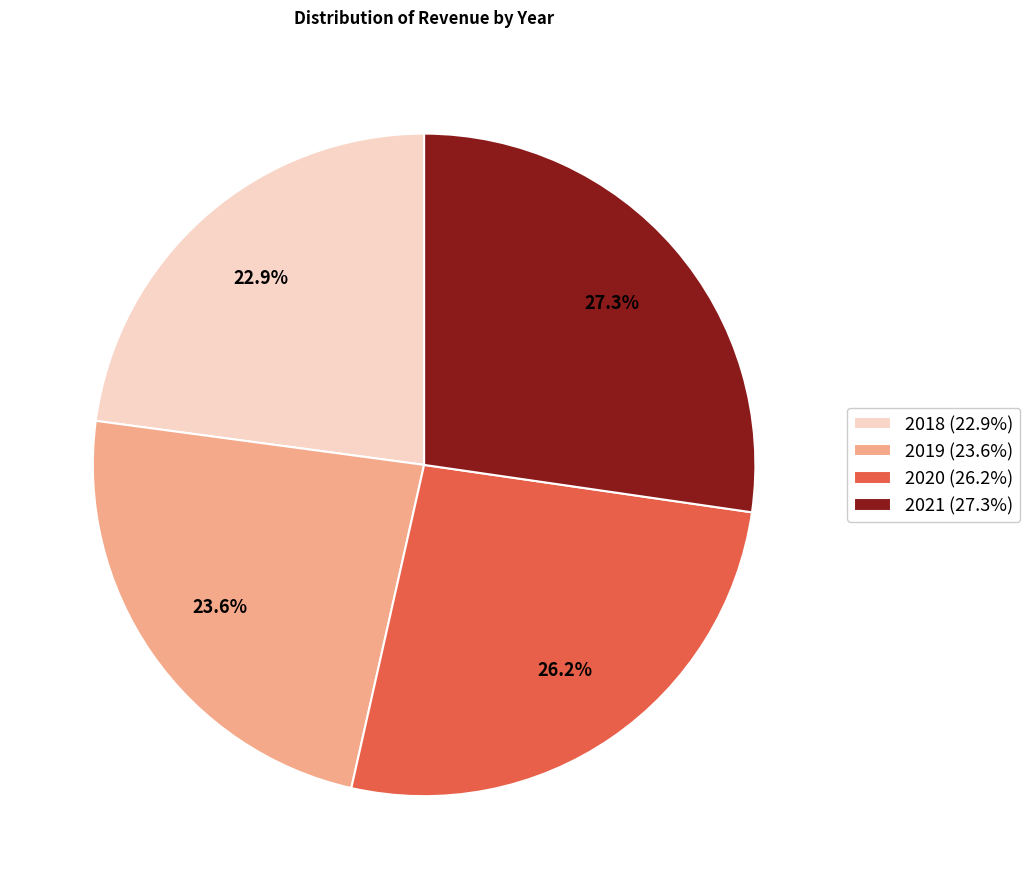

Is there any slice that represents more than half of the pie?

No